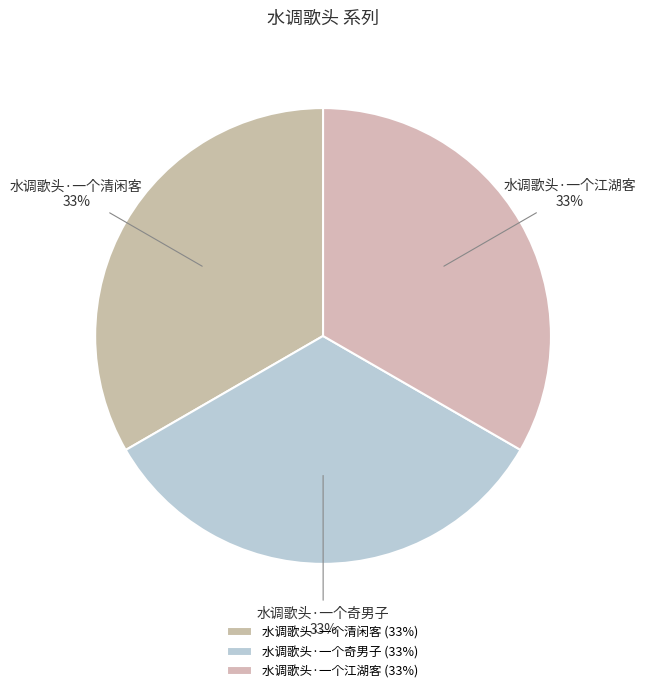

To the nearest percent, what percentage of the pie is 水调歌头·一个江湖客?

33%